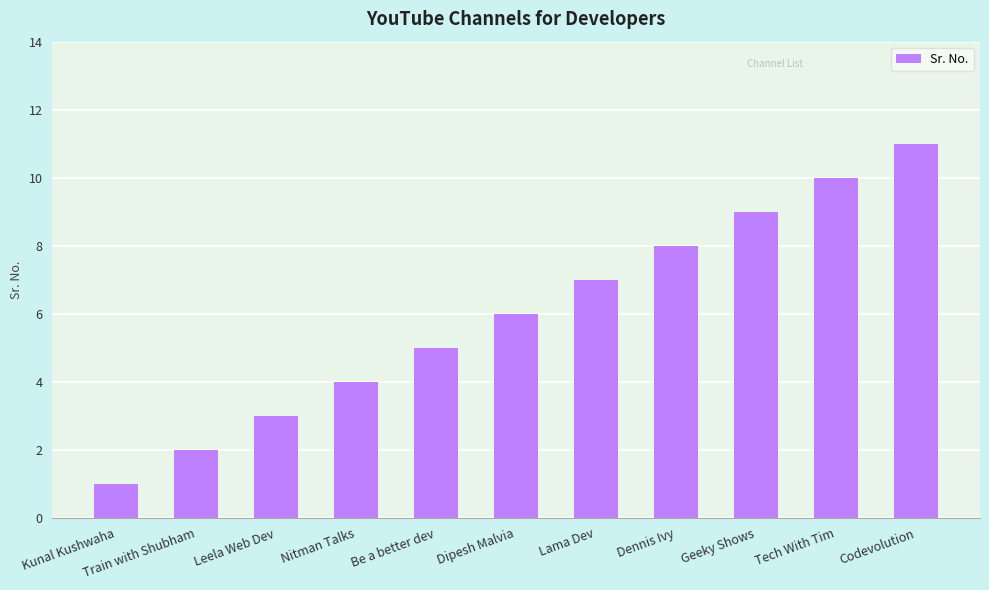

What is the minimum value shown in the chart?

1